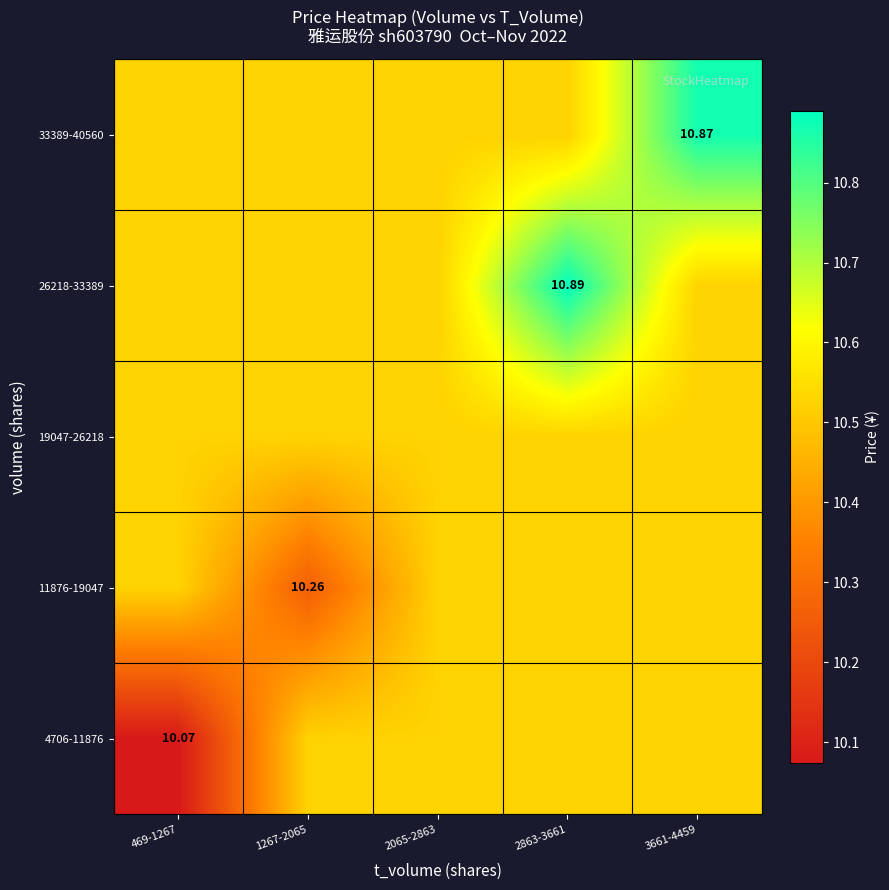

How many distinct data groups are displayed?

5